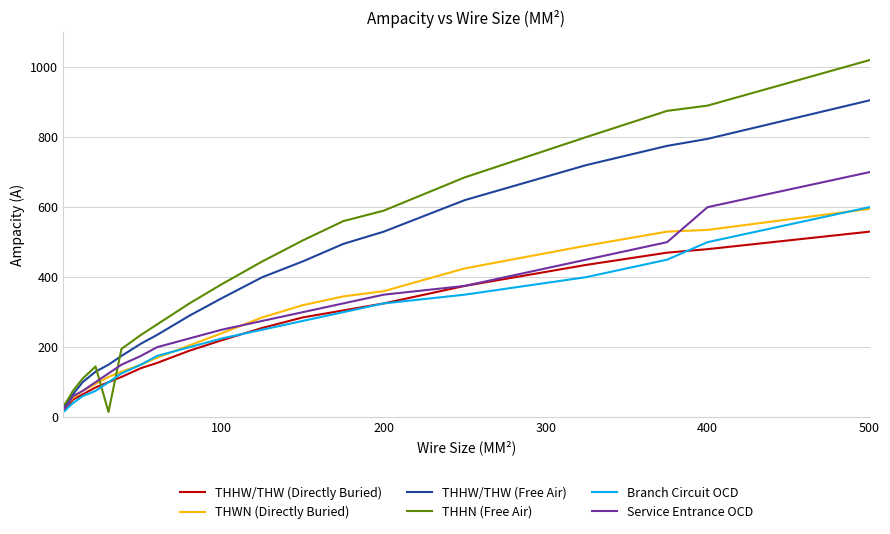

What is the difference between the maximum and minimum values in the THWN (Directly Buried) series?

570